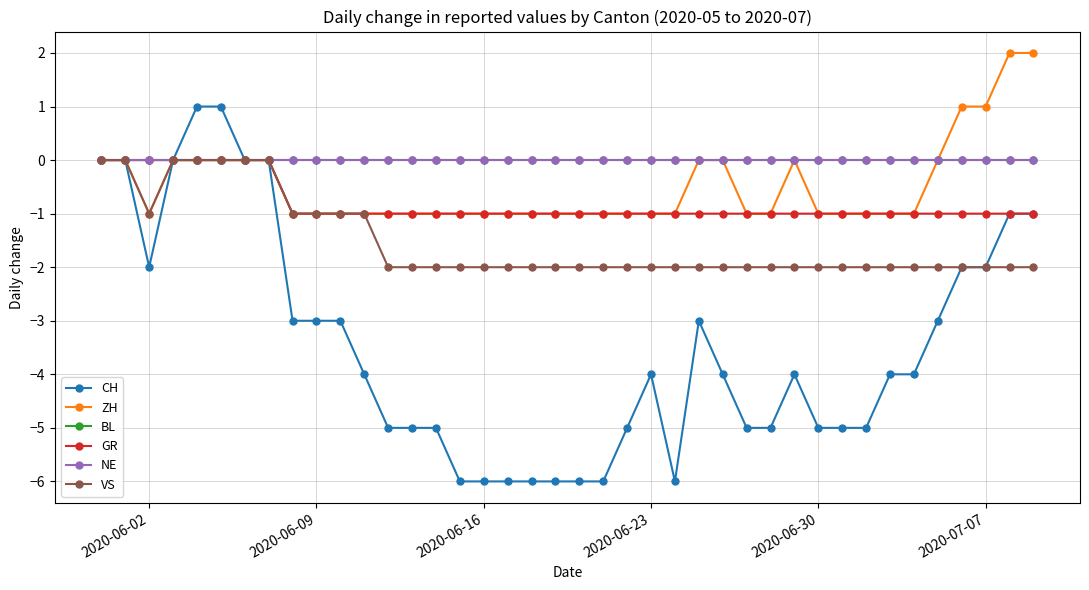

Does the chart display data point markers on the line(s)?

Yes